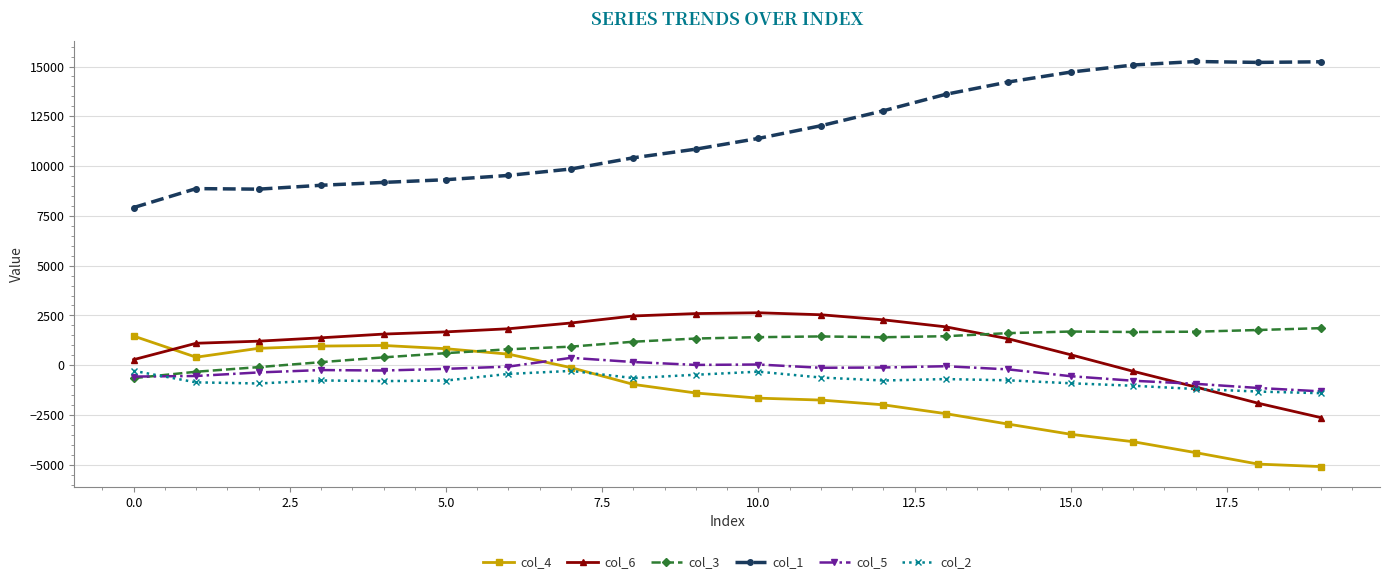

What is the value of the col_5 point at the 1st from the left?

-571